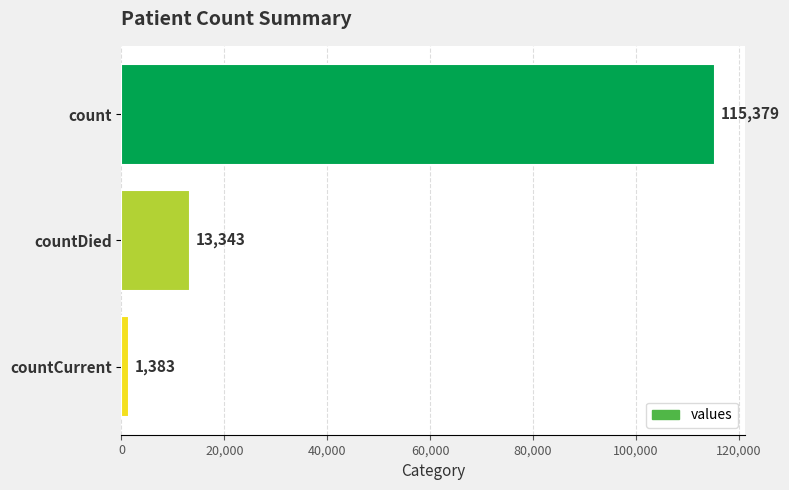

At which label is the value closest to 58381?

countDied